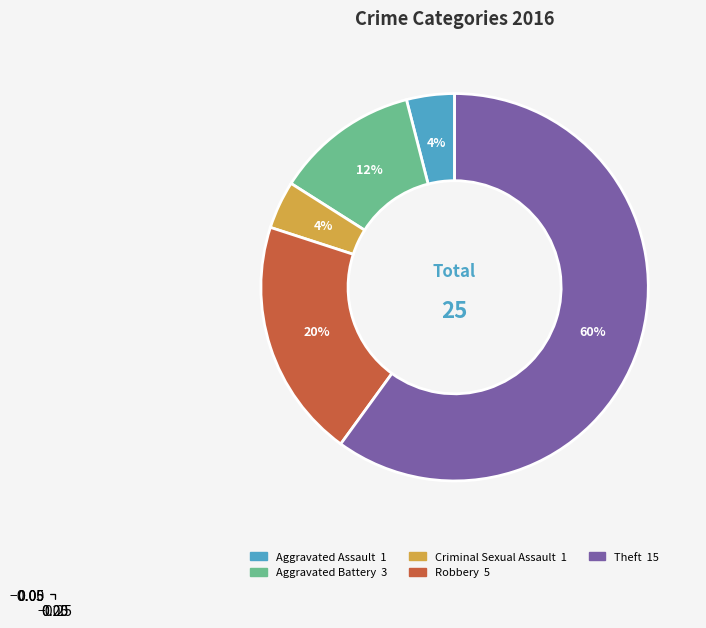

To the nearest percent, what is the average slice percentage?

20%